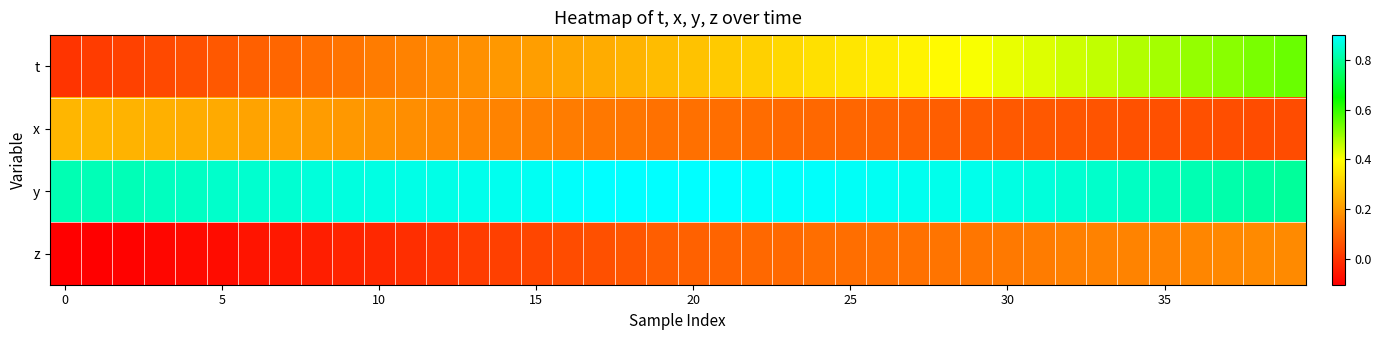

Reading left to right, list all the values displayed in this chart.

t: 0.0	0.0	0.0	0.0	0.1	0.1	0.1	0.1	0.1	0.1	0.1	0.2	0.2	0.2	0.2	0.2	0.2	0.2	0.3	0.3	0.3	0.3	0.3	0.3	0.3	0.3	0.4	0.4	0.4	0.4	0.4	0.4	0.4	0.5	0.5	0.5	0.5	0.5	0.5	0.5
x: 0.3	0.3	0.3	0.2	0.2	0.2	0.2	0.2	0.2	0.2	0.2	0.2	0.2	0.2	0.2	0.1	0.1	0.1	0.1	0.1	0.1	0.1	0.1	0.1	0.1	0.1	0.1	0.1	0.1	0.1	0.1	0.1	0.1	0.1	0.1	0.1	0.1	0.1	0.0	0.0
y: 0.8	0.8	0.8	0.8	0.8	0.8	0.9	0.9	0.9	0.9	0.9	0.9	0.9	0.9	0.9	0.9	0.9	0.9	0.9	0.9	0.9	0.9	0.9	0.9	0.9	0.9	0.9	0.9	0.9	0.9	0.9	0.9	0.9	0.8	0.8	0.8	0.8	0.8	0.8	0.8
z: -0.1	-0.1	-0.1	-0.1	-0.1	-0.1	-0.1	-0.1	-0.0	-0.0	-0.0	-0.0	0.0	0.0	0.0	0.0	0.0	0.1	0.1	0.1	0.1	0.1	0.1	0.1	0.1	0.1	0.1	0.1	0.1	0.1	0.1	0.1	0.1	0.2	0.2	0.2	0.2	0.2	0.2	0.2